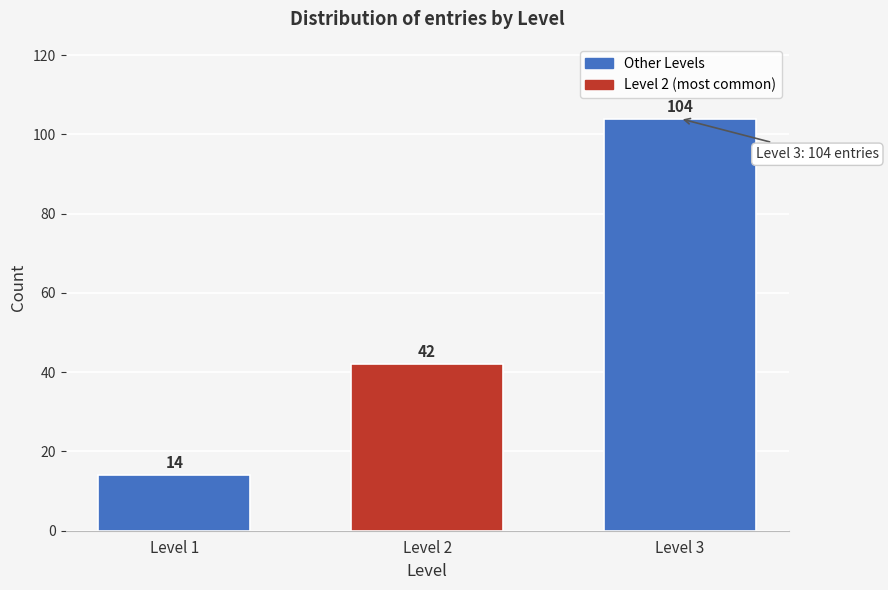

Reading left to right, extract all data points from this chart.

14	42	104